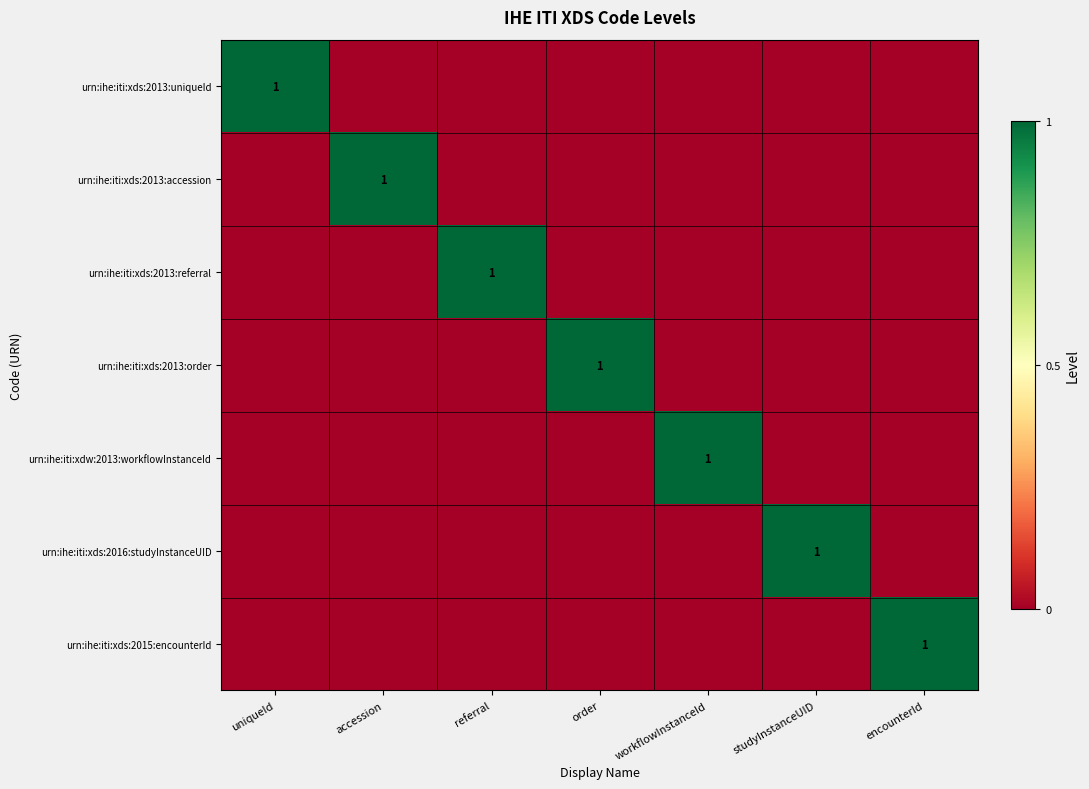

At which category is the sum across all series the highest?

uniqueId